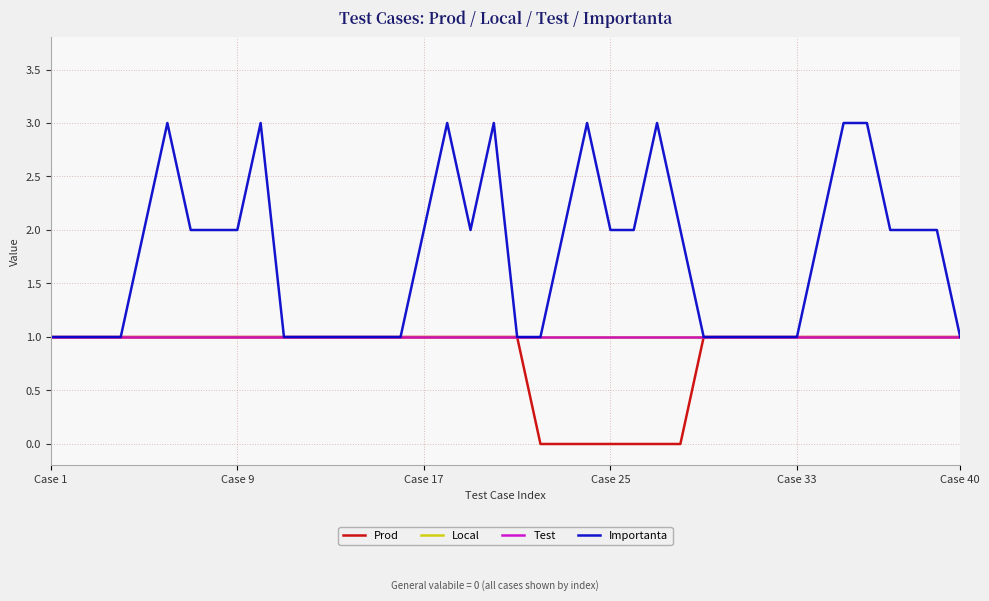

True or false: Importanta and Prod cross at least once.

False